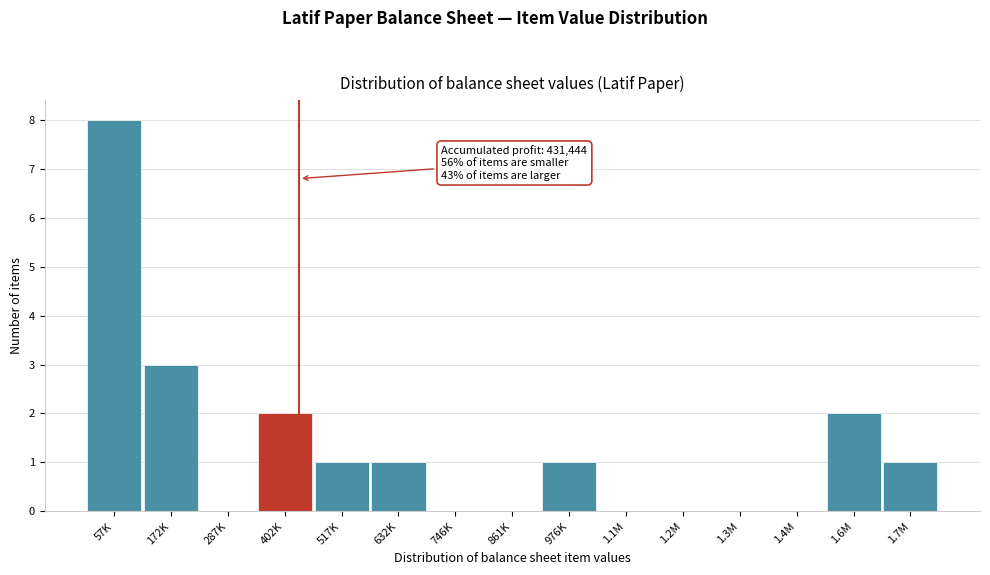

Reading left to right, what are all the values shown in this chart?

57K=8	172K=3	287K=0	402K=2	517K=1	632K=1	746K=0	861K=0	976K=1	1.1M=0	1.2M=0	1.3M=0	1.4M=0	1.6M=2	1.7M=1